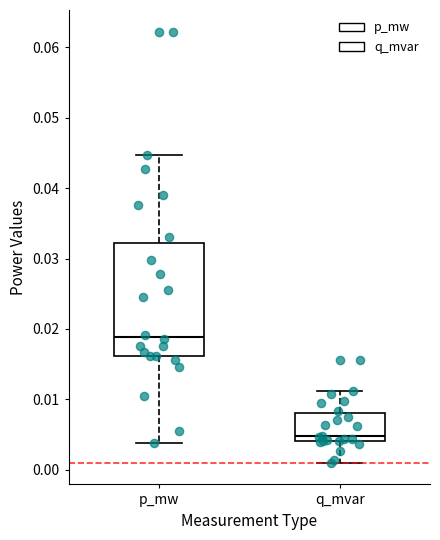

Which box's median line is the lowest?

q_mvar